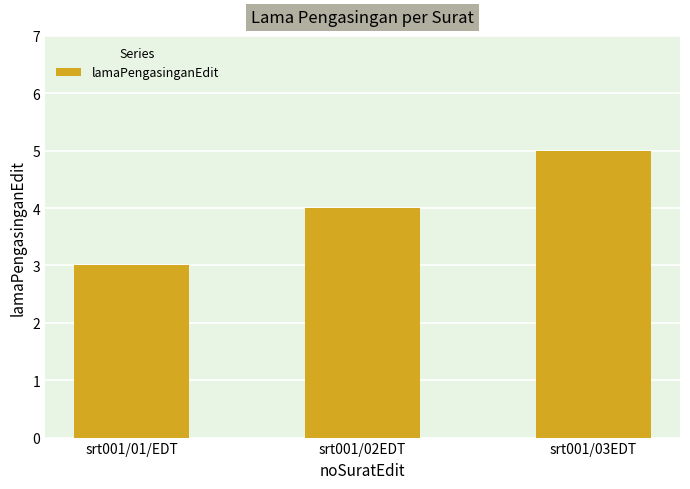

Between srt001/01/EDT and srt001/03EDT, which is larger?

srt001/03EDT